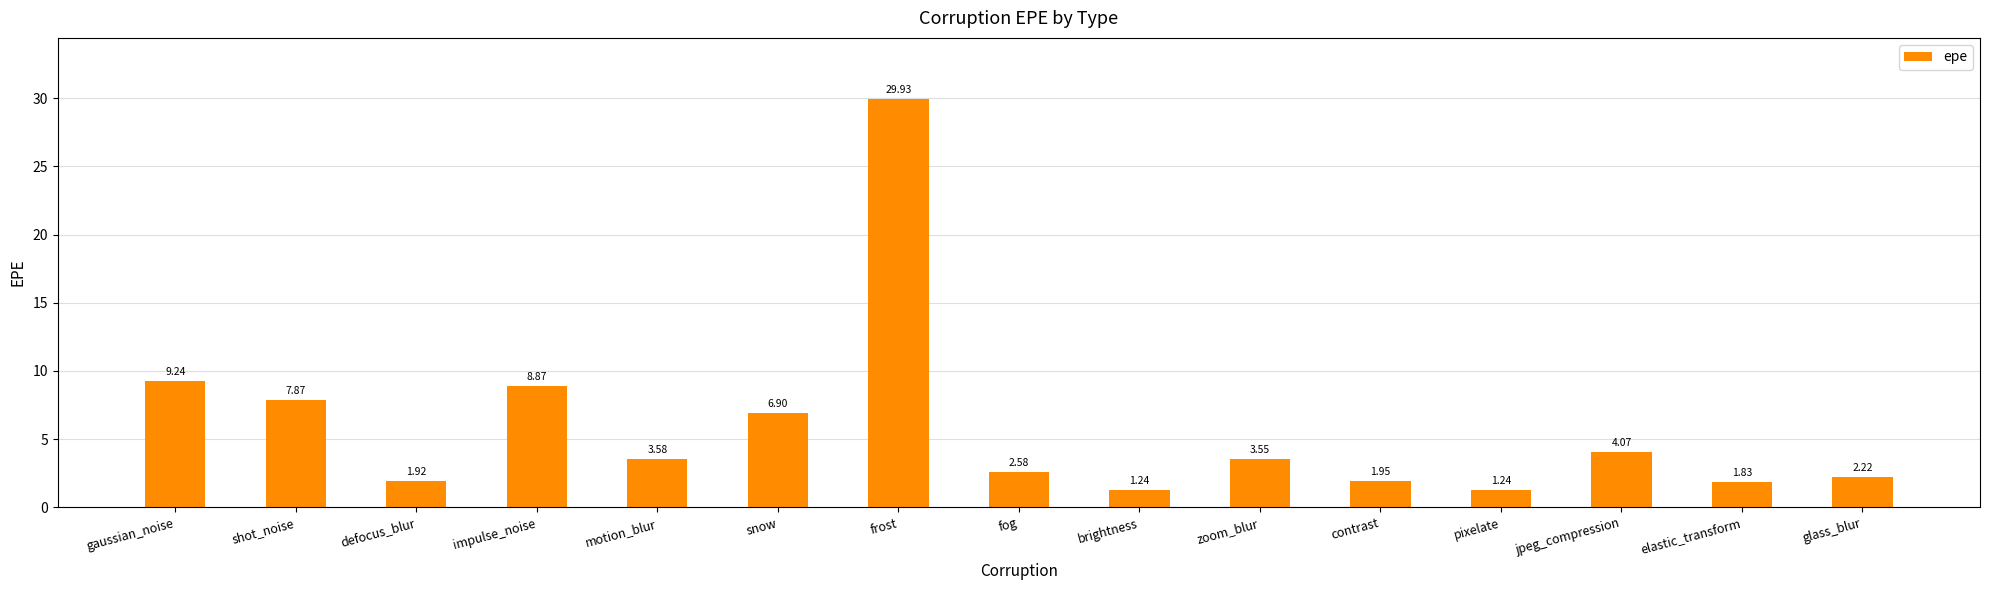

What is the label of the 13th bar from the left?

jpeg_compression